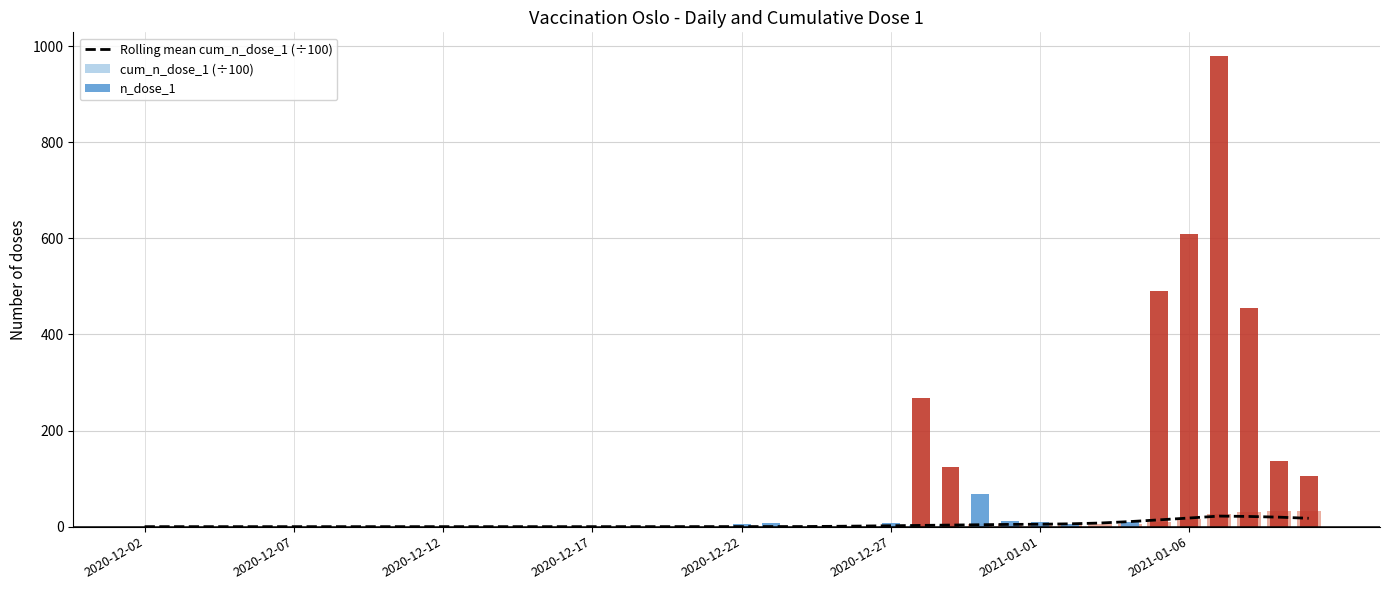

How many values in the Rolling mean cum_n_dose_1 (÷100) series exceed 0?

25